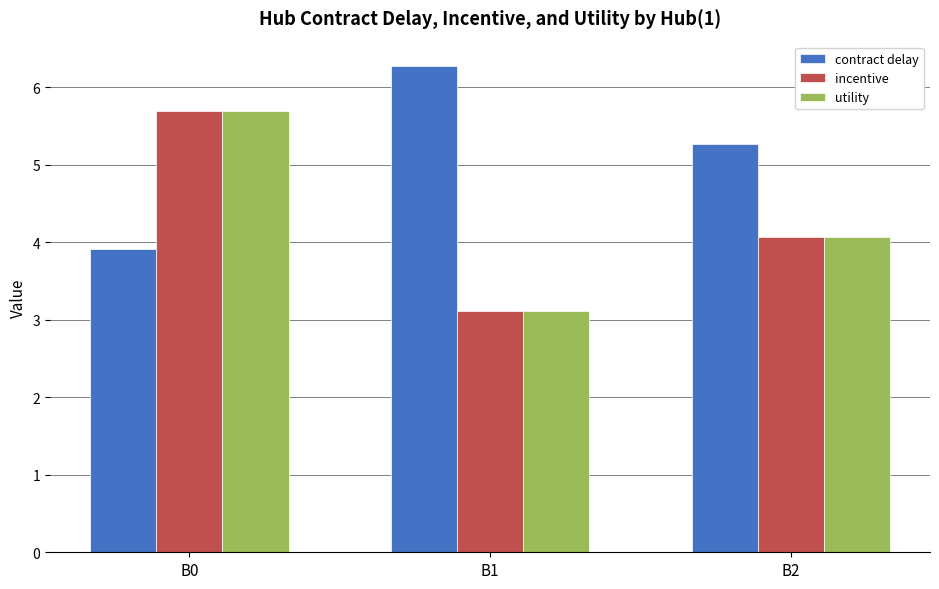

What is the difference between the highest and lowest values at B2?

1.2